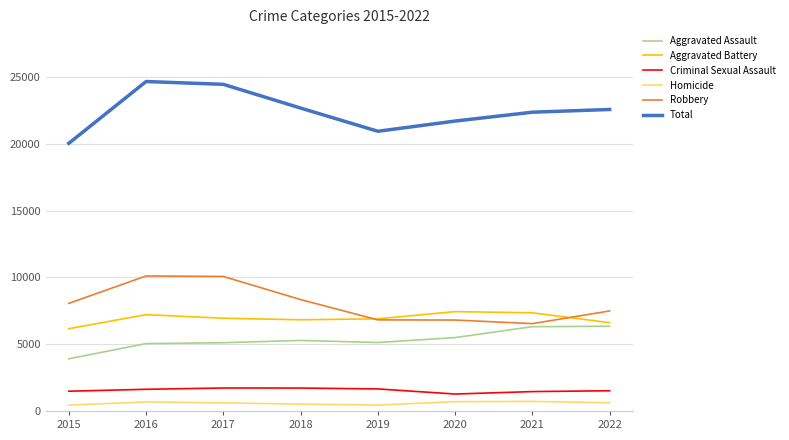

Does the chart have visible grid lines?

Yes